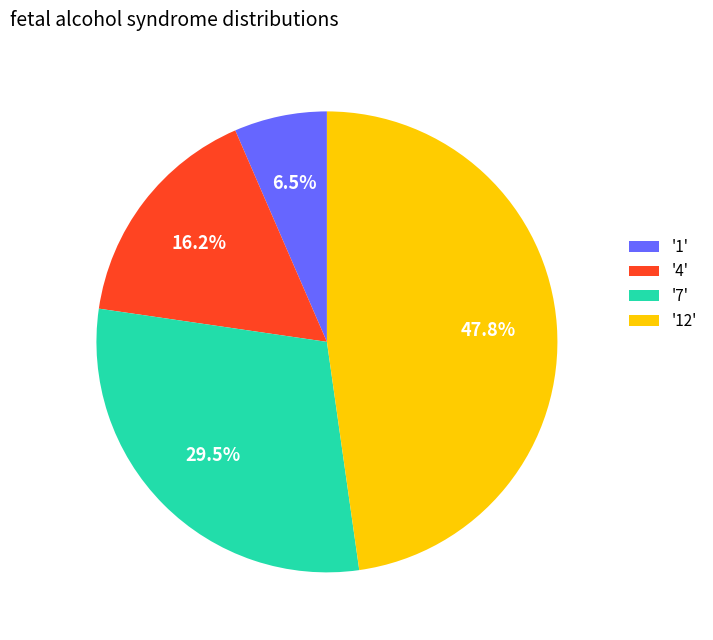

Rank the categories by value from highest to lowest.

'12', '7', '4', '1'